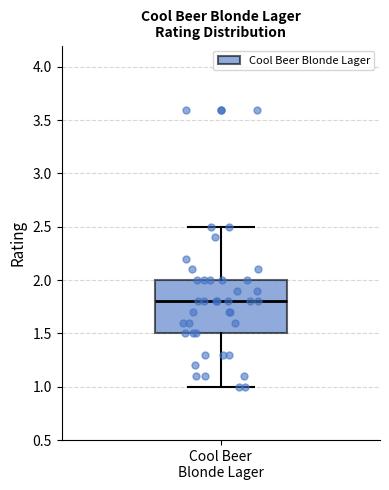

Read this box plot against the y-axis: the position of the median line, the range covered by the box, and the ends of both whiskers. The values are not printed on the chart, so give them approximately, as read against the axis.

median 1.8, box 1.5 to 2.0, whiskers 1.0 to 2.5